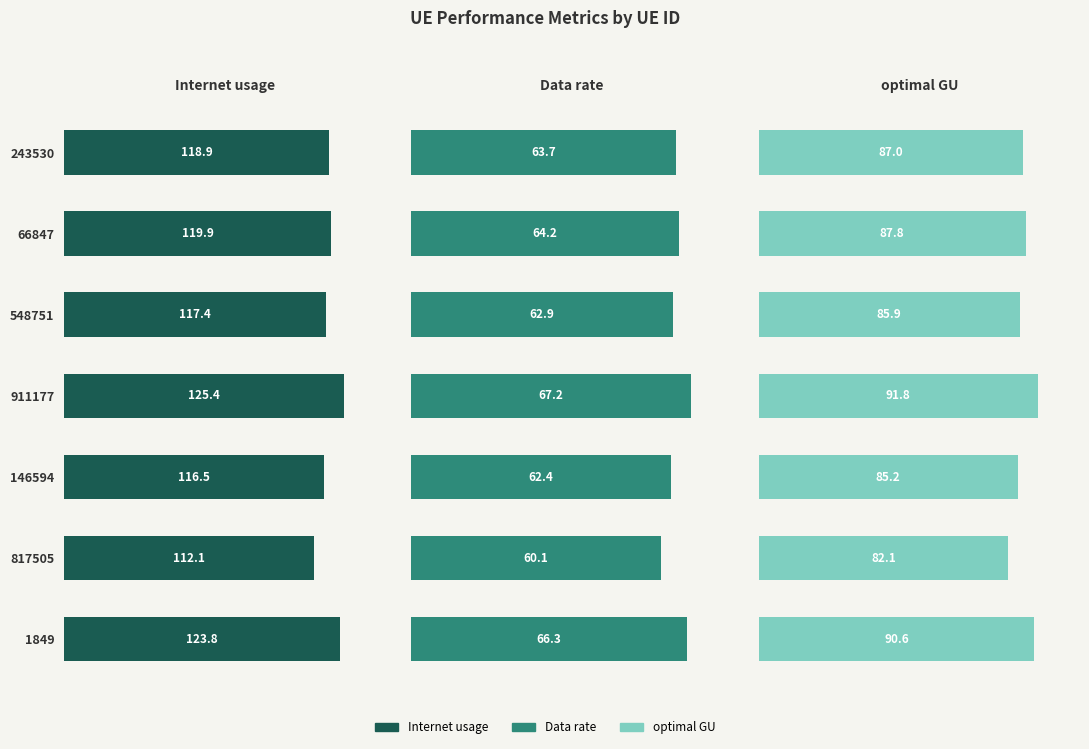

What is the value of the Internet usage bar at the 2nd from the left?

119.9